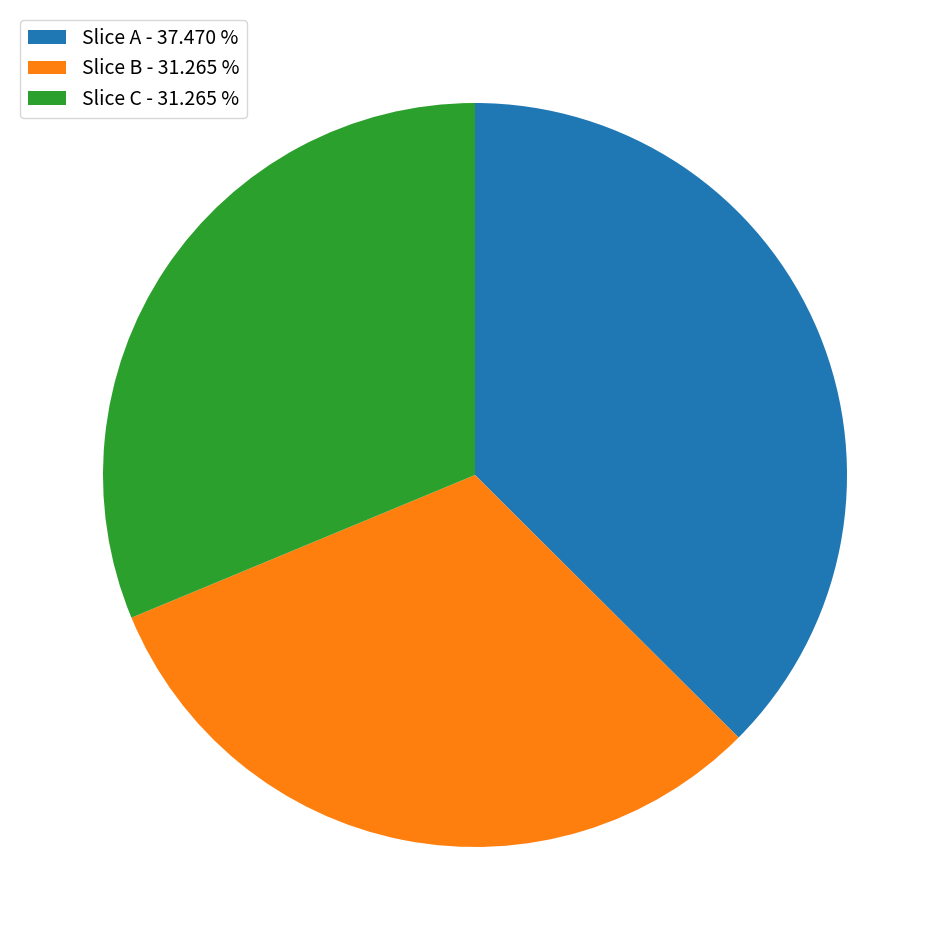

Which slice is the largest?

Slice A - 37.470 %